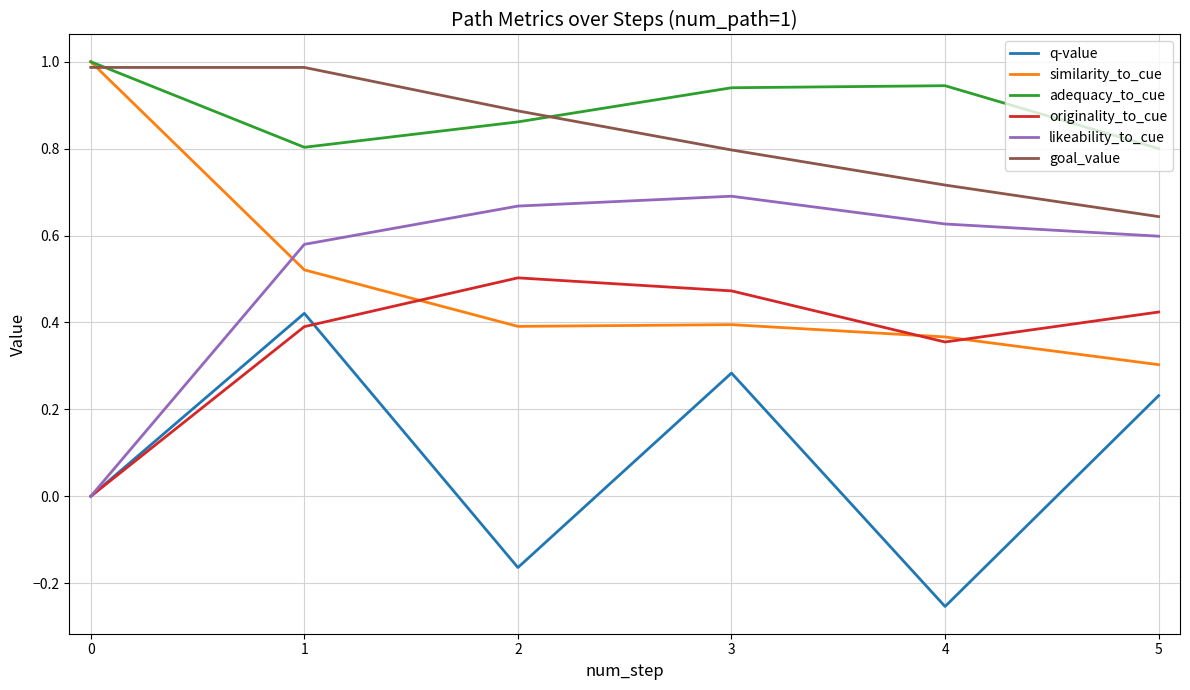

The value of adequacy_to_cue at 4 is 0.6. True or false?

False